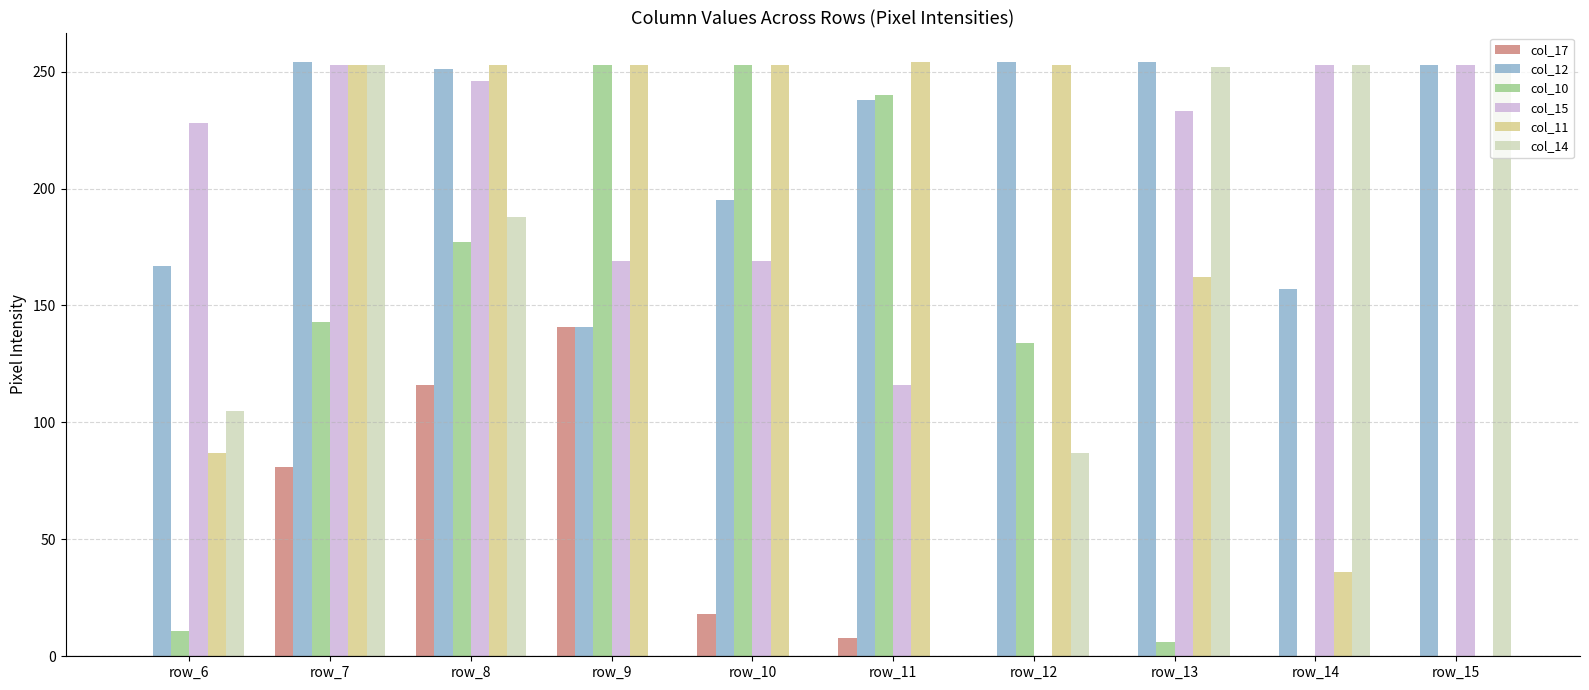

The value of col_11 at row_10 is 253. True or false?

True